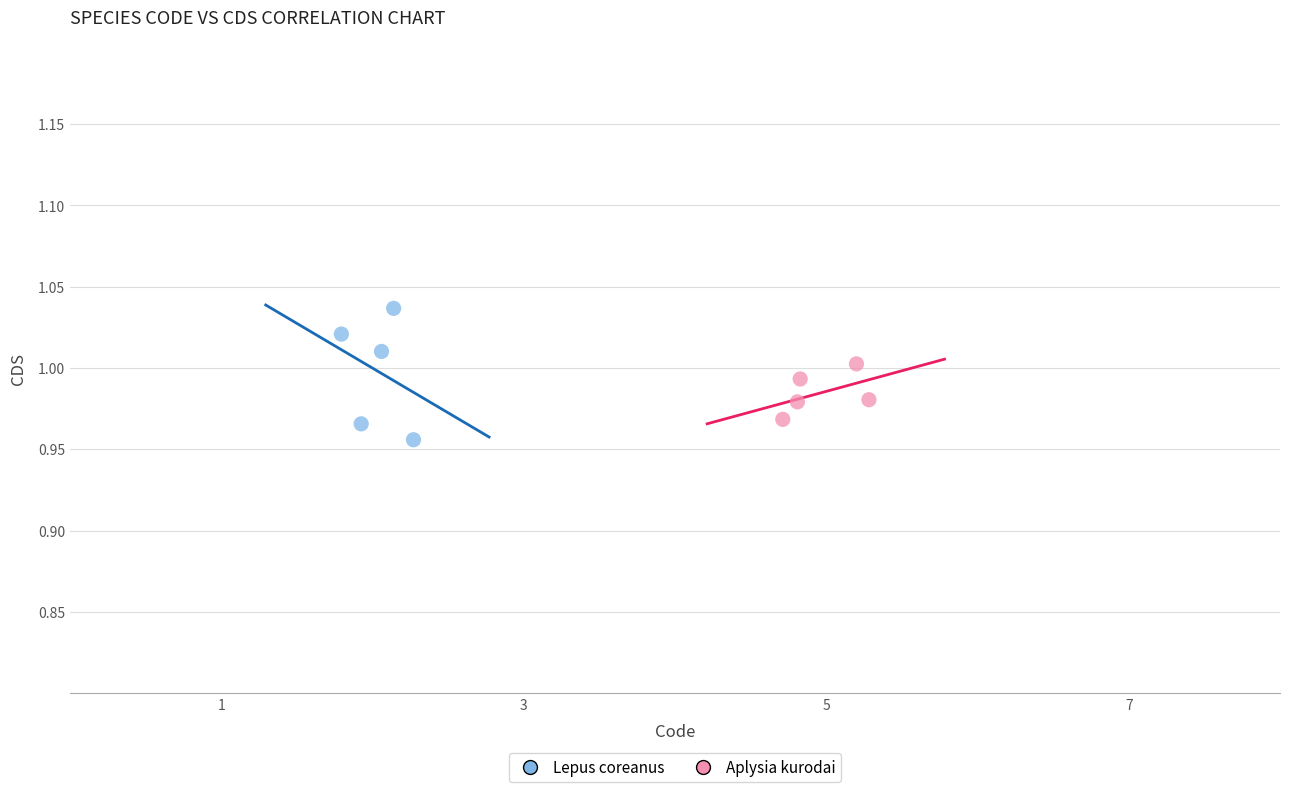

Which series contains the lowest Y value?

Lepus coreanus